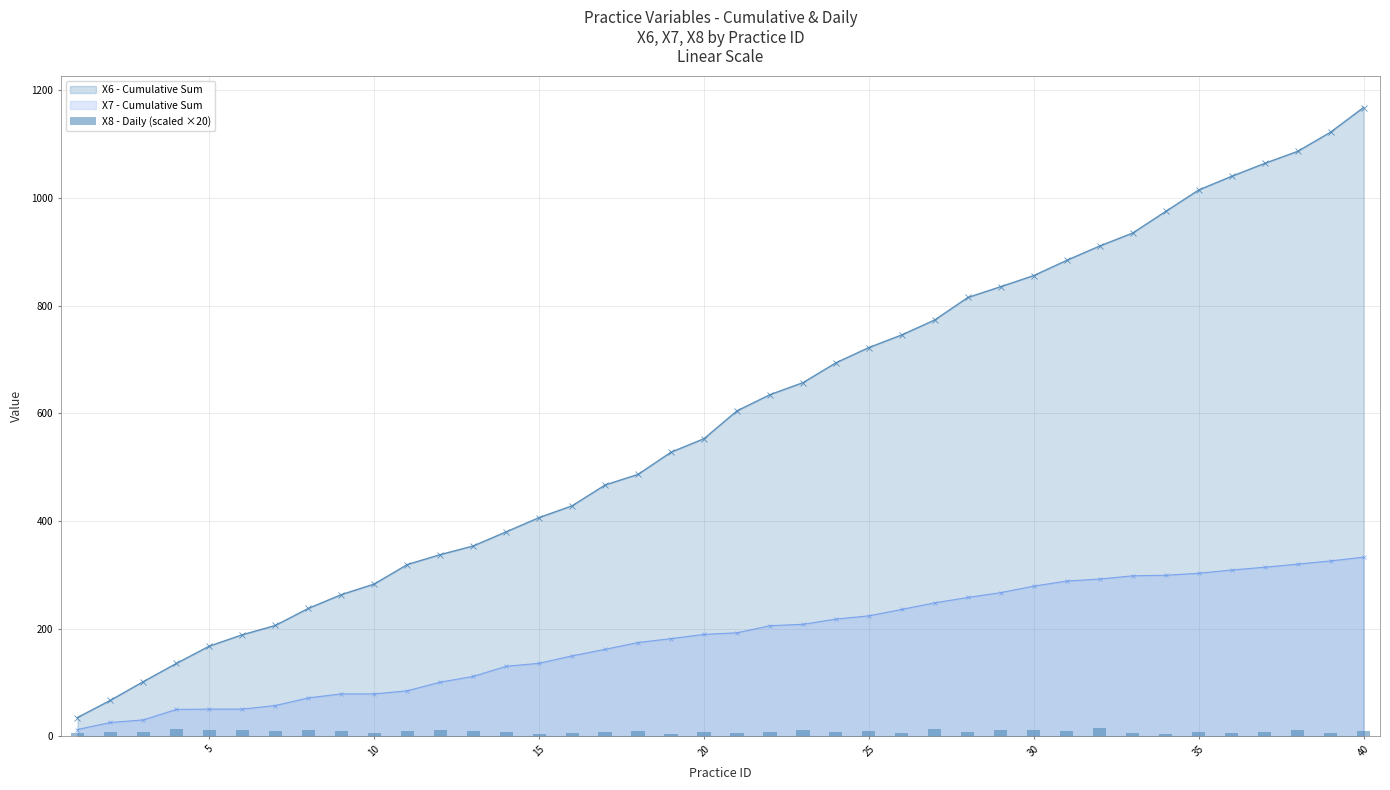

True or false: X6 - Cumulative Sum has a value of 1014.6 at 35.

True